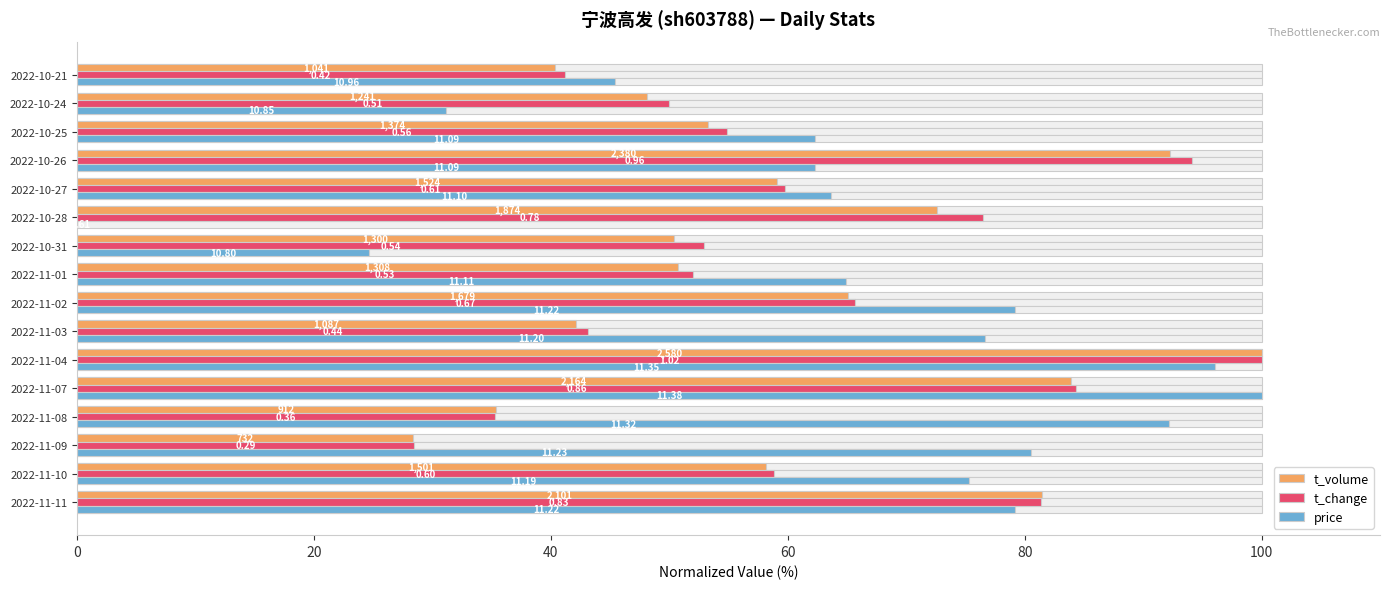

At how many categories does at least one series exceed 48?

15